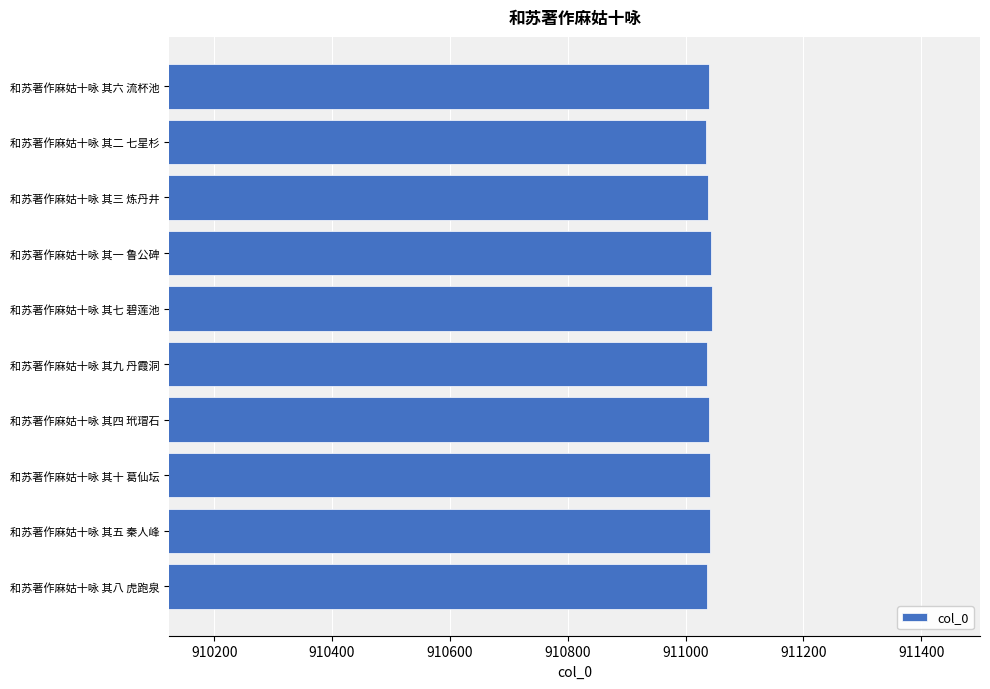

The value at 和苏著作麻姑十咏 其八 虎跑泉 is 1272648. True or false?

False